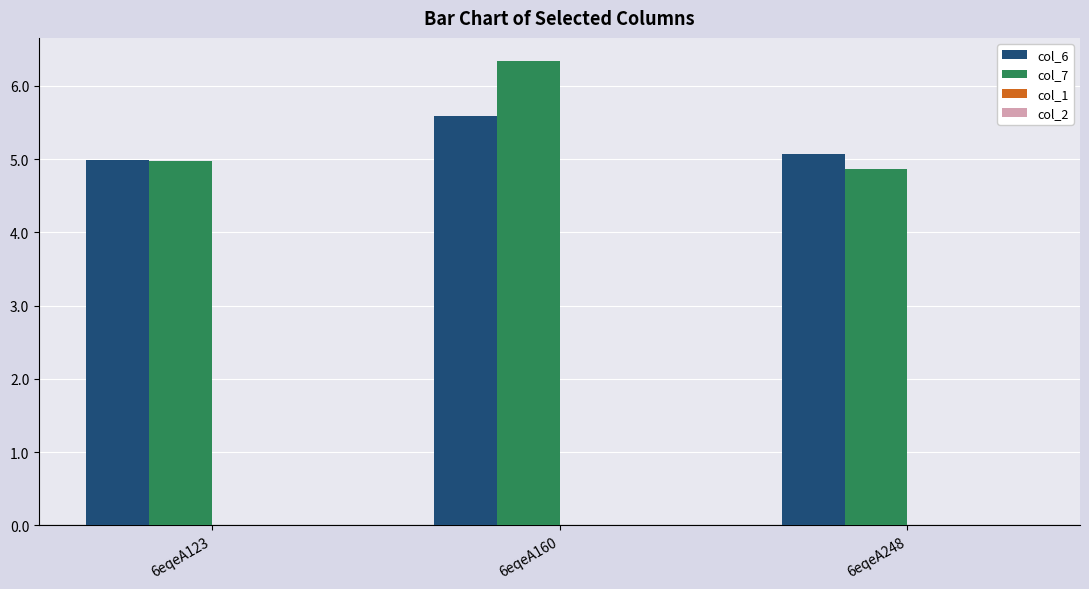

Rank the series at 6eqeA160 from lowest to highest value.

col_6, col_7